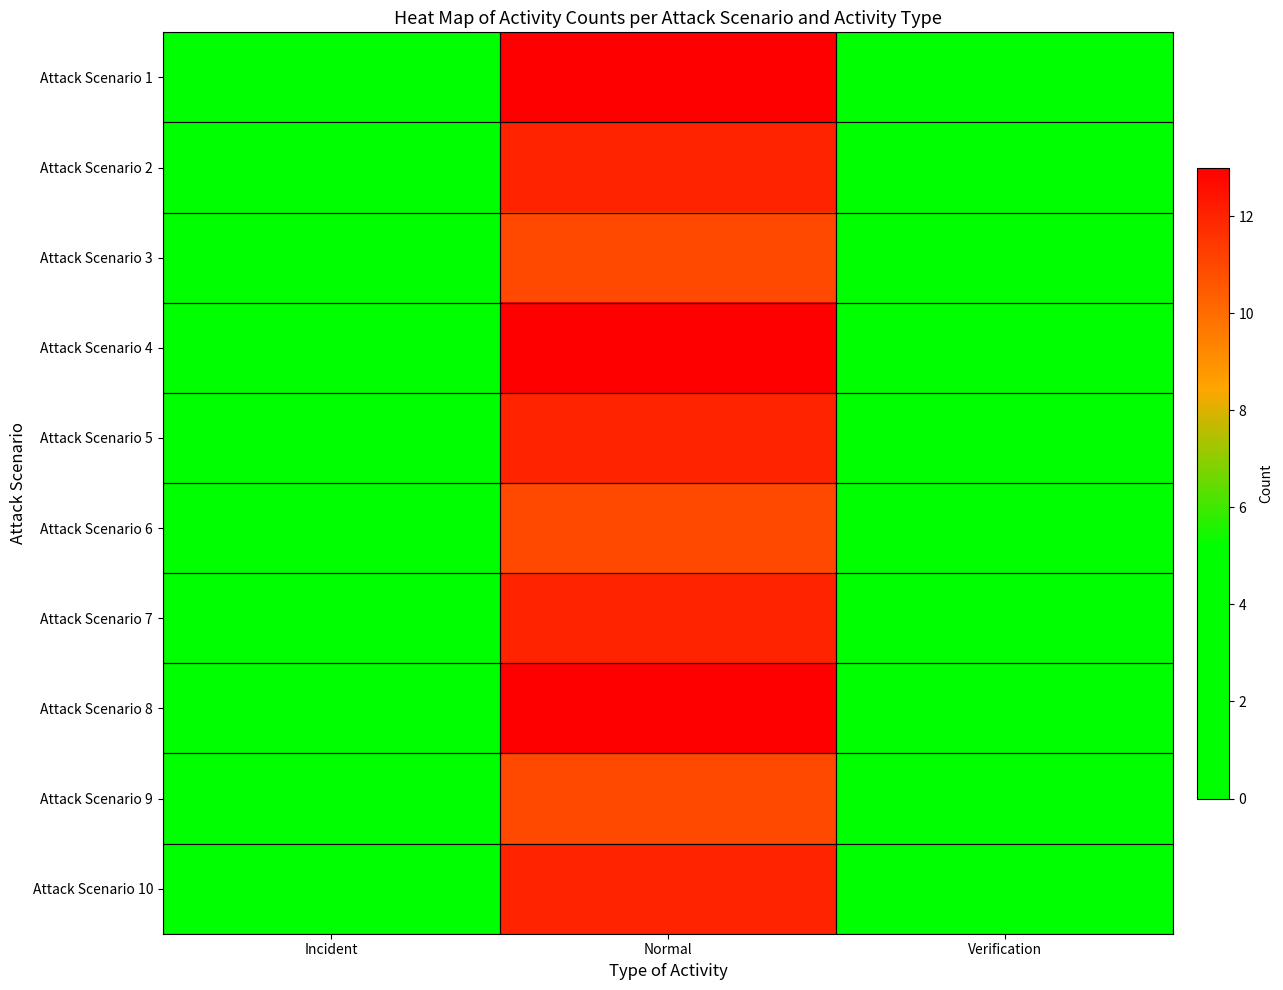

What is the total value across all series at Verification?

14